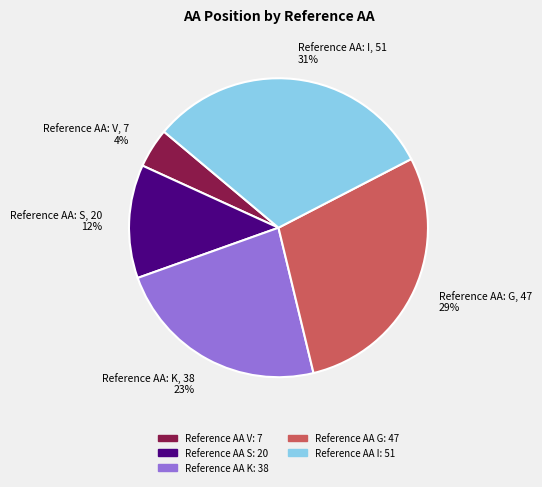

True or false: Reference AA: G, 47 29% accounts for 21% of the total.

False